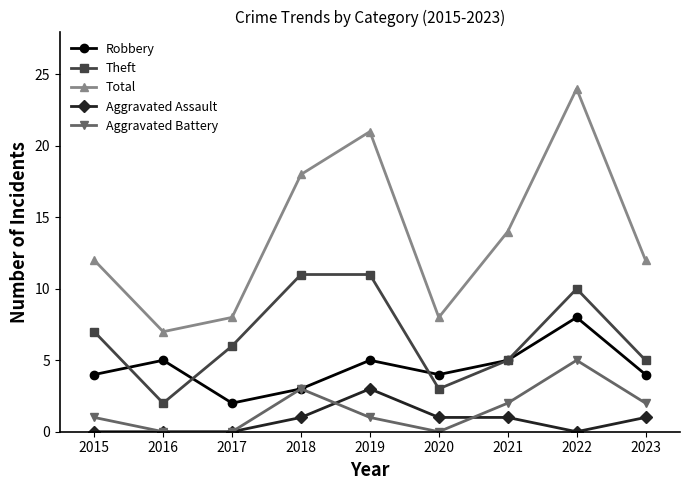

True or false: Robbery and Aggravated Assault intersect in this chart.

False